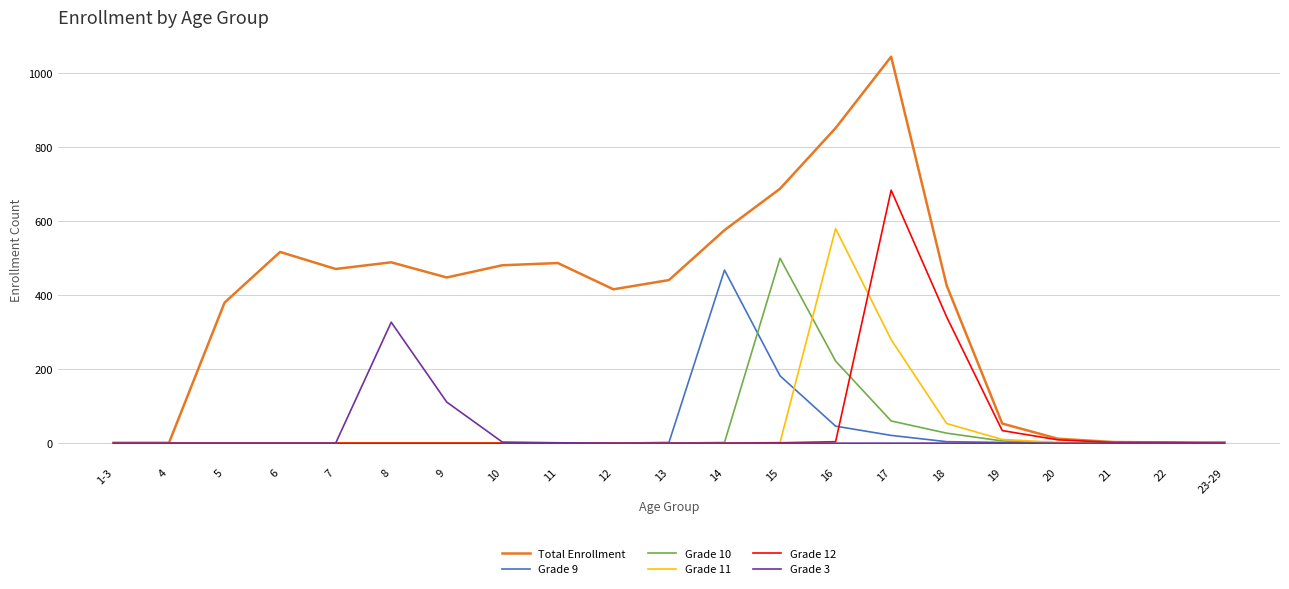

Is the value of Grade 12 at 19 greater than the value of Grade 3 at 21?

Yes